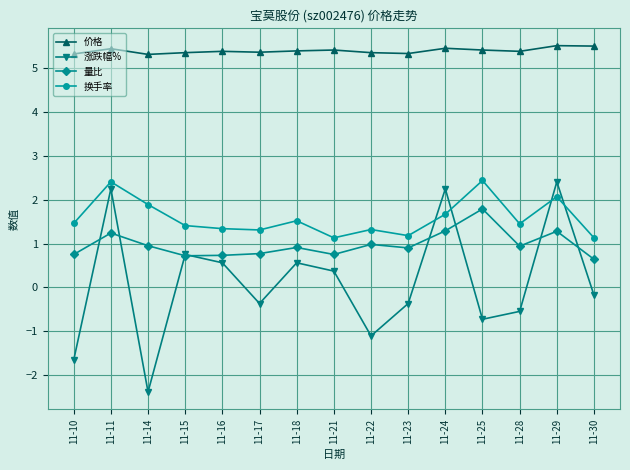

Which series has the largest range (max minus min)?

涨跌幅%